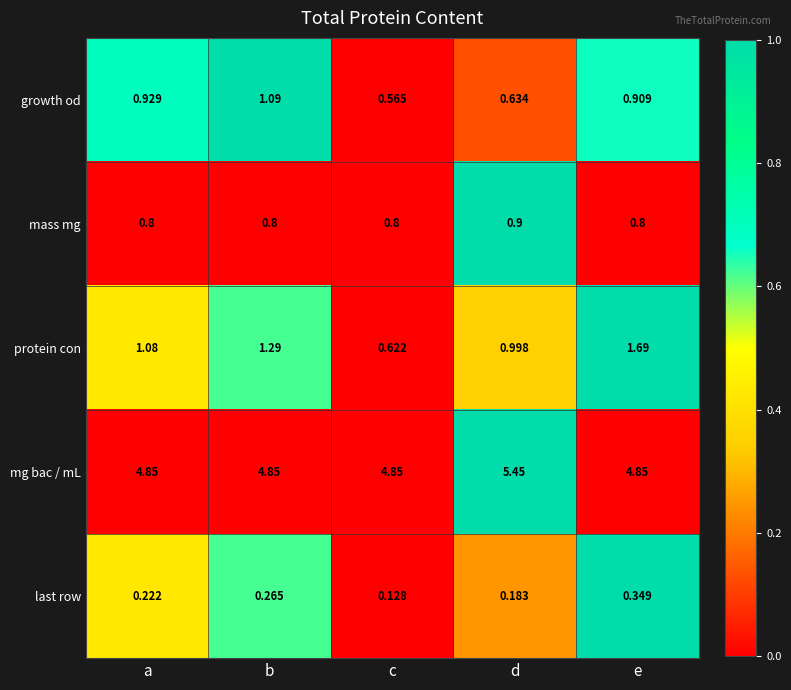

At how many categories does at least one series exceed 0?

5